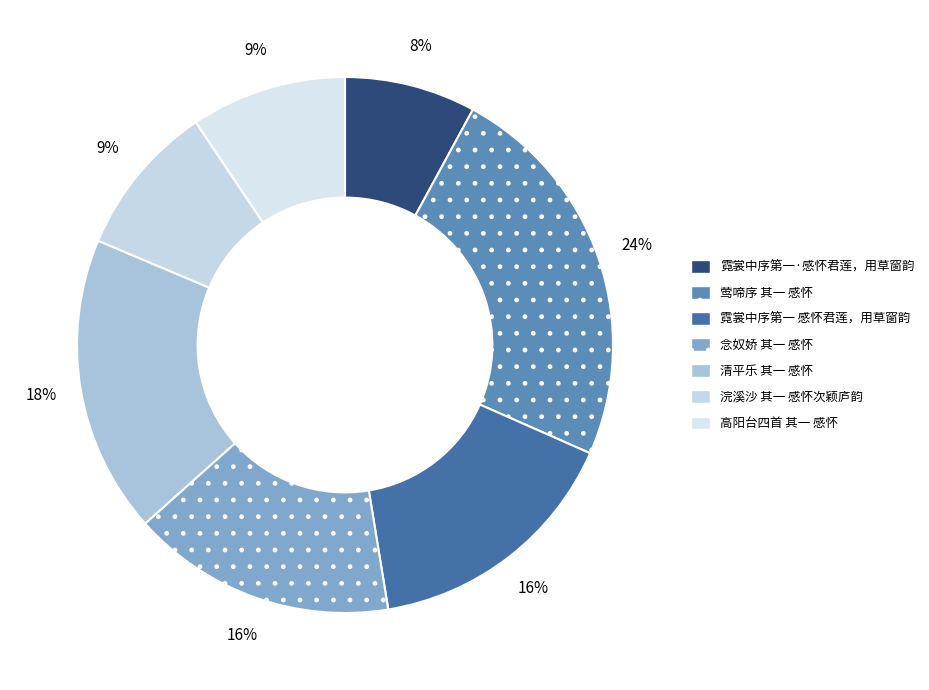

Is it true that 浣溪沙 其一 感怀次颖庐韵 is 9% of the pie?

True